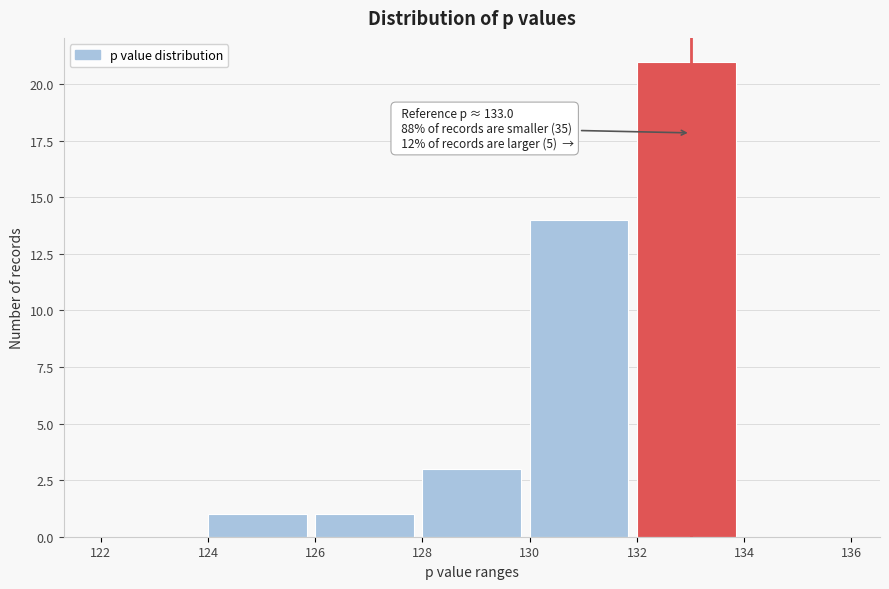

Over which range of the x-axis is the bar tallest?

132 to 134